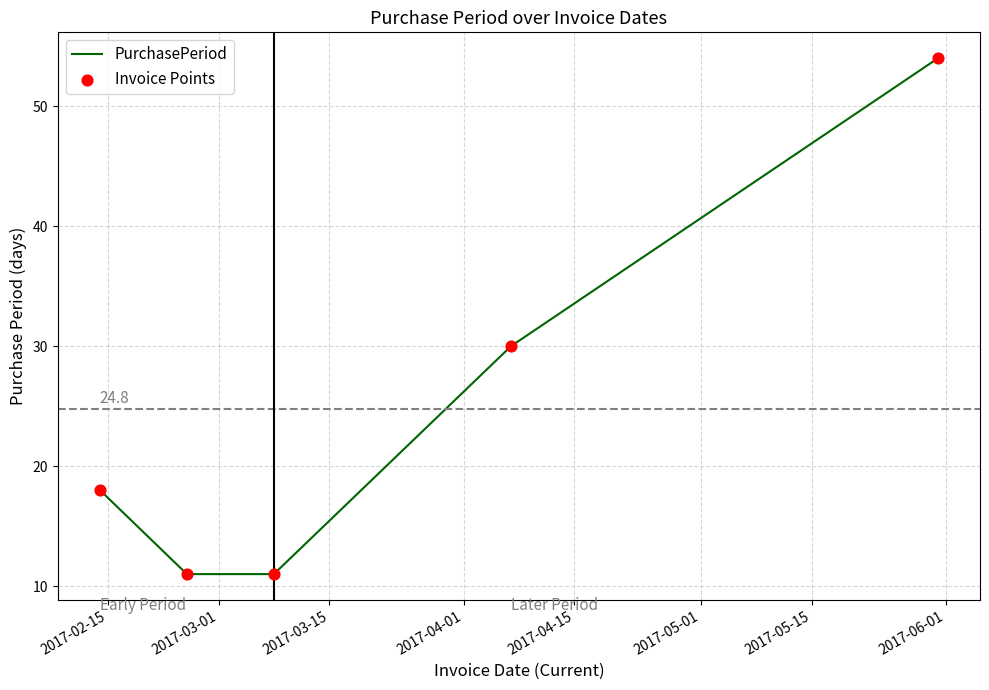

What is the maximum value shown in the chart?

54